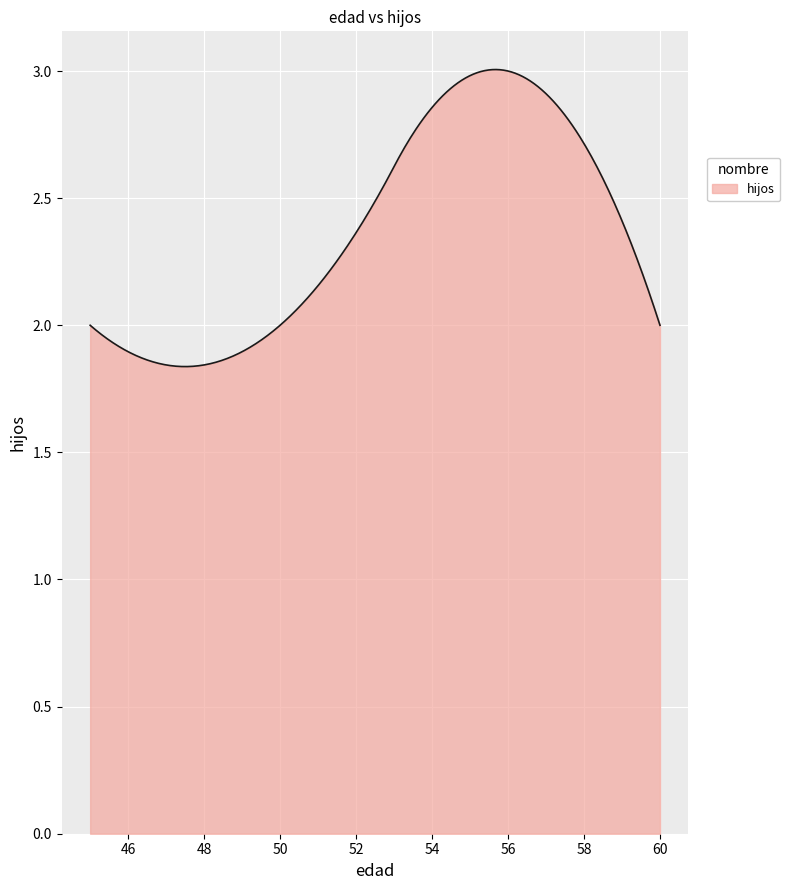

What is the difference between the maximum and minimum values?

1.2